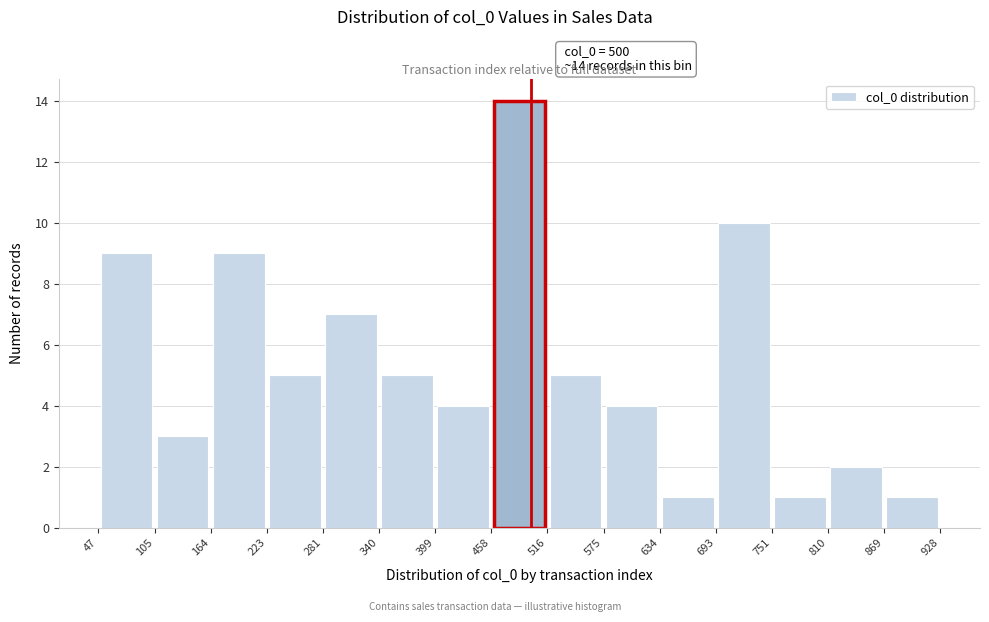

Over which range of the x-axis is the bar tallest?

458 to 516